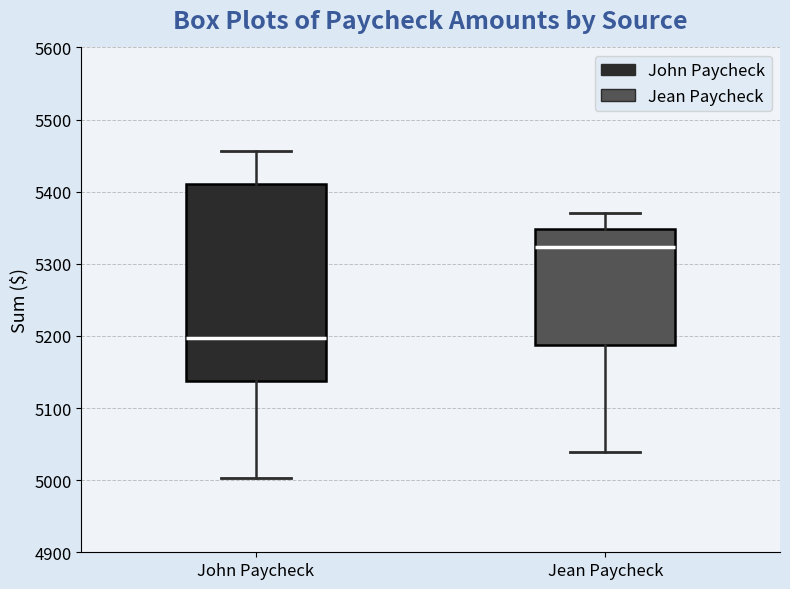

Which box is the tallest, from its lower edge to its upper edge?

John Paycheck